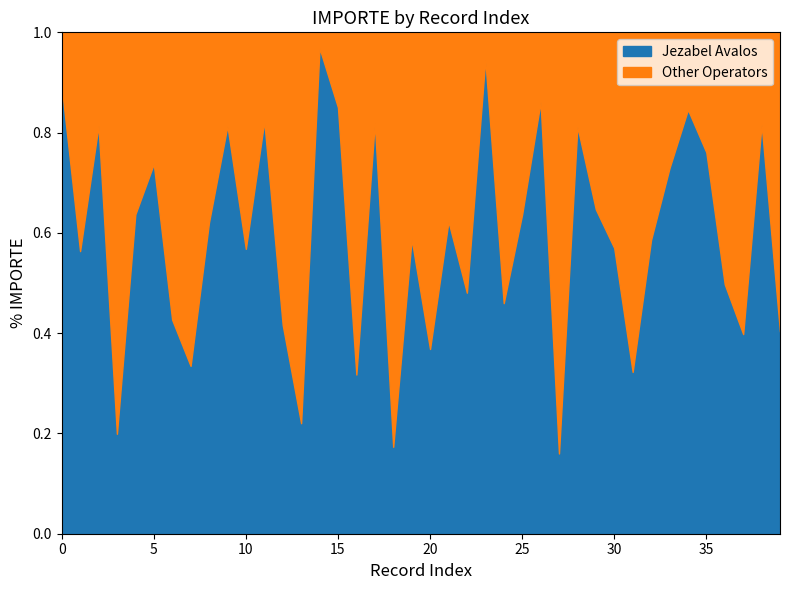

How many data points in Other Operators are above 18000?

19